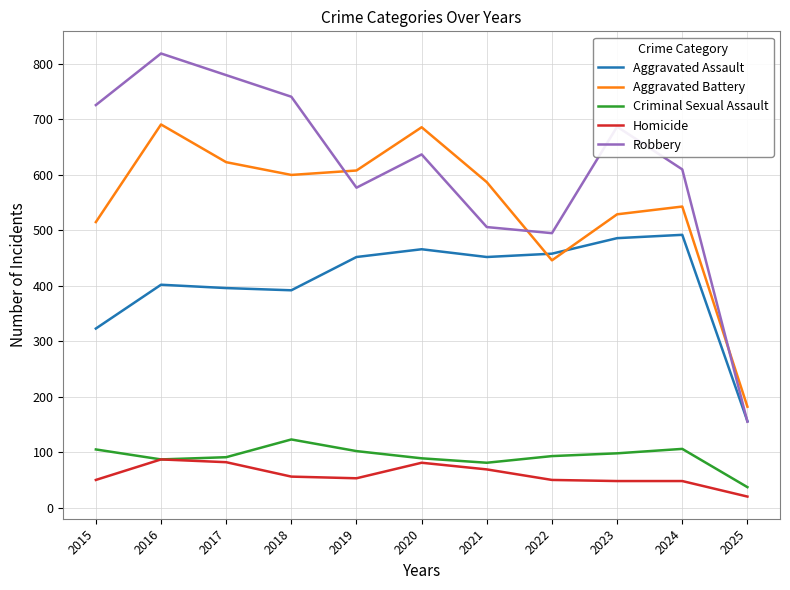

True or false: Aggravated Assault has a value of 466 at 2020.

True